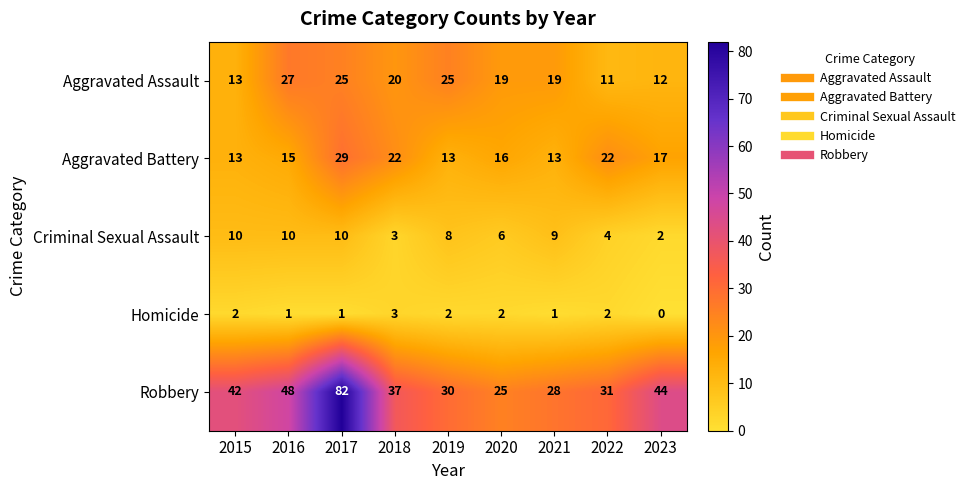

Rank the series by their maximum value, from highest to lowest.

Robbery, Aggravated Battery, Aggravated Assault, Criminal Sexual Assault, Homicide